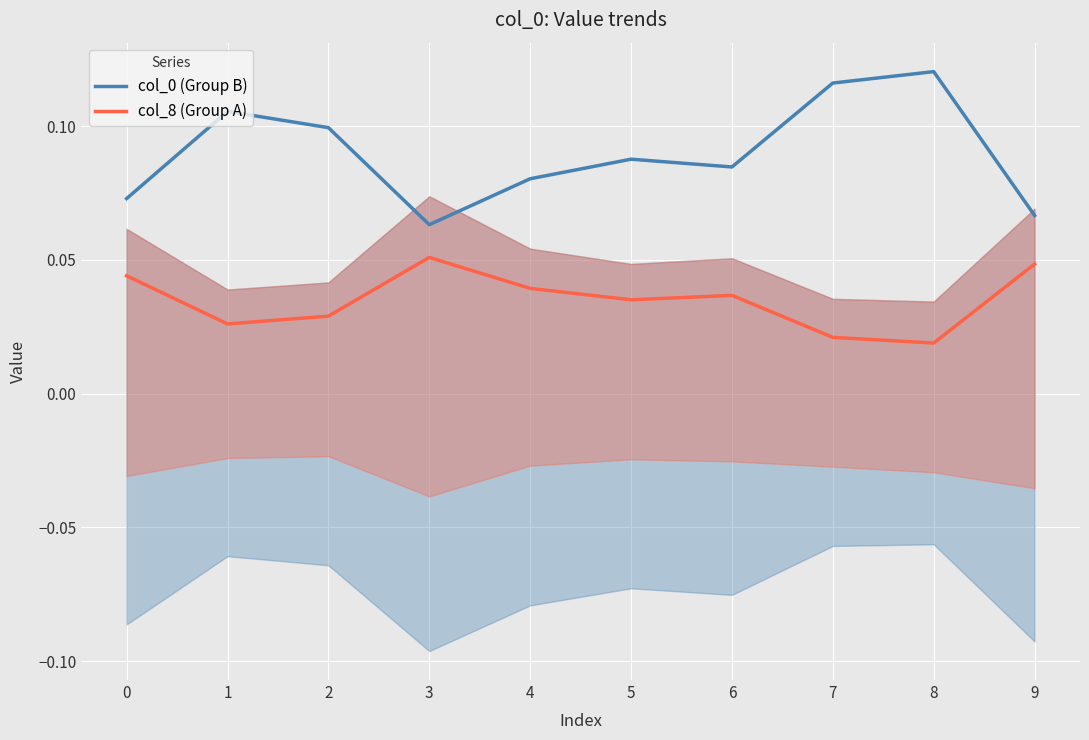

Is the value of col_0 (Group B) at 5 greater than the value of col_8 (Group A) at 2?

Yes